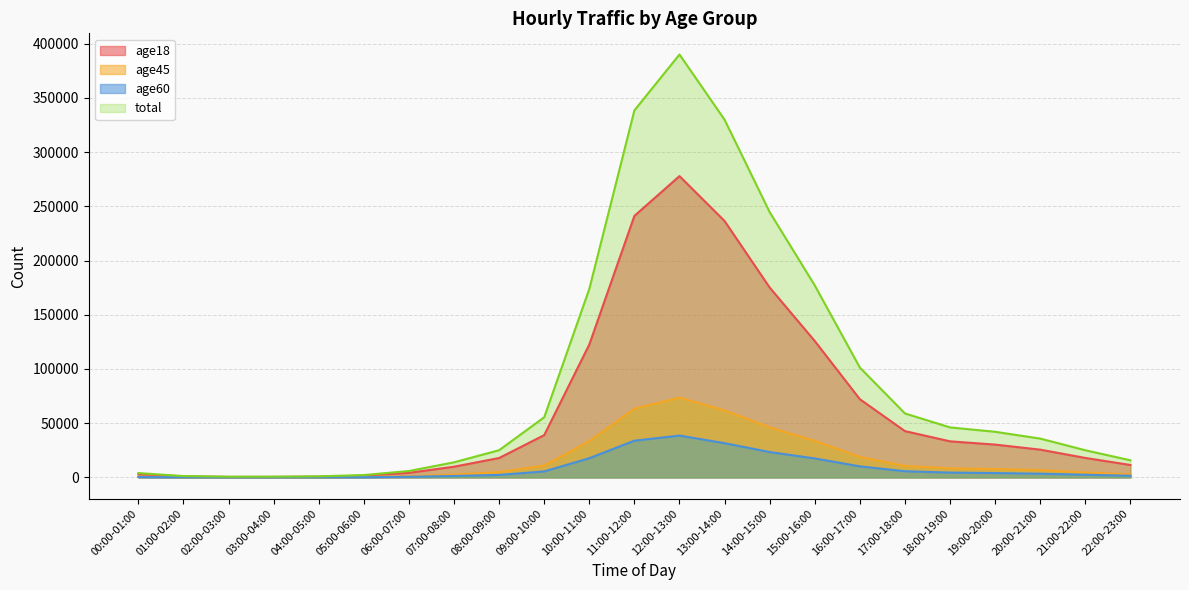

Is the value of age18 at 11:00-12:00 greater than the value of age60 at 05:00-06:00?

Yes